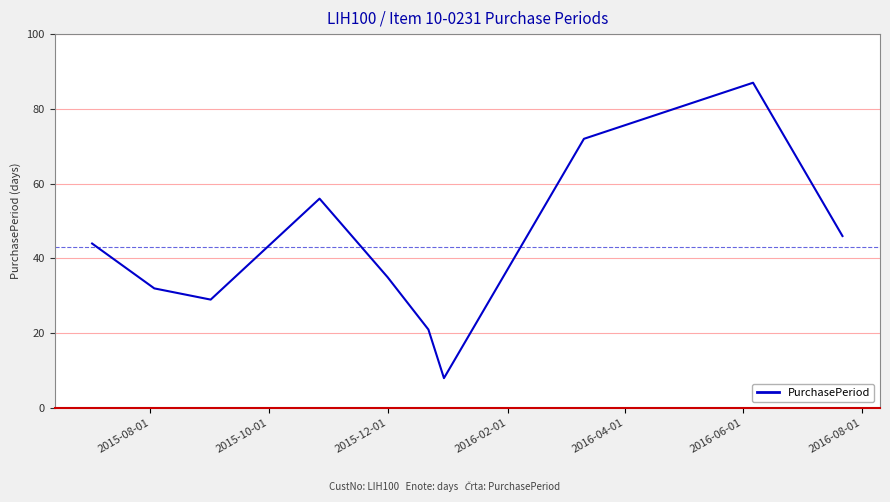

What is the maximum value shown in the chart?

87